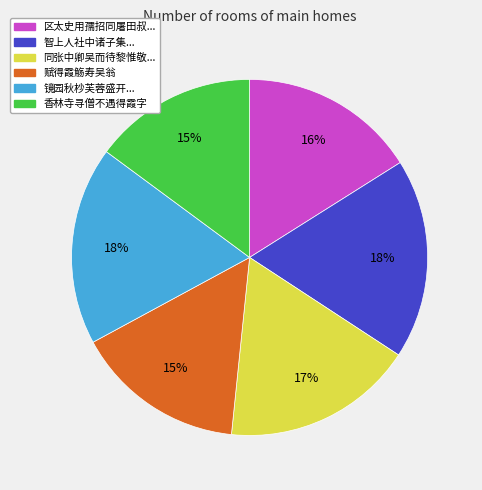

Is there any slice that represents more than half of the pie?

No